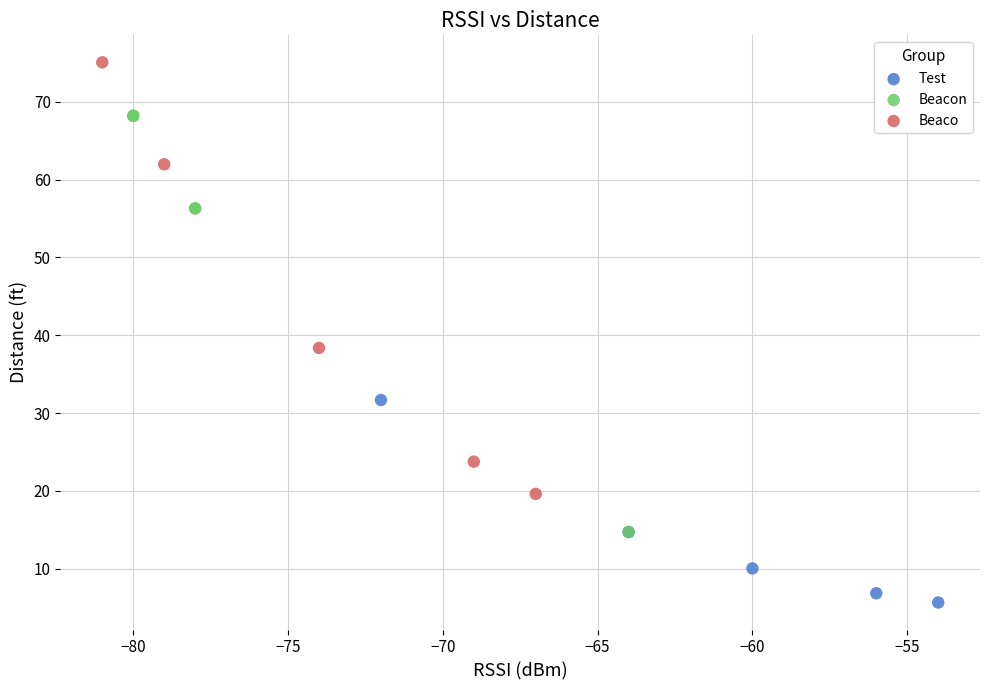

Which series contains the lowest Y value?

Test